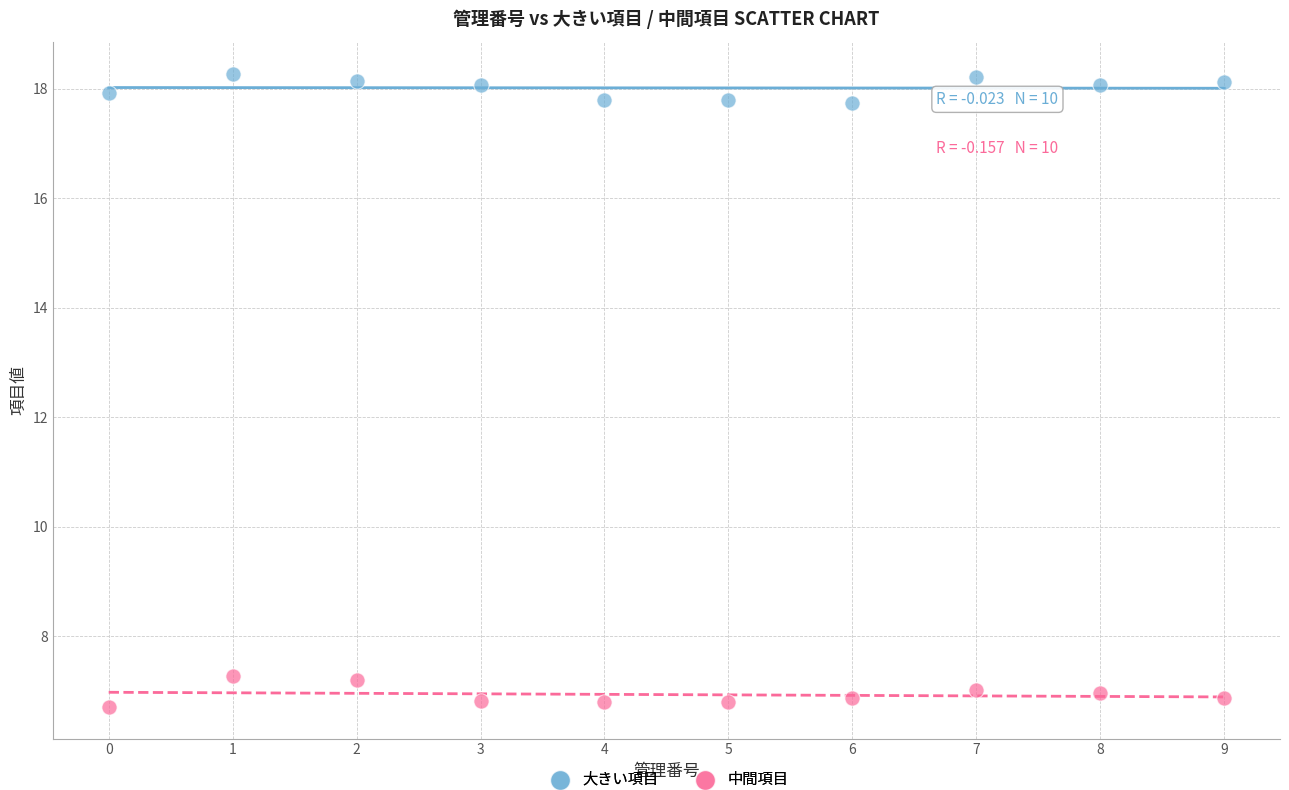

Across all data points, what is the range of Y values (max minus min)?

11.6